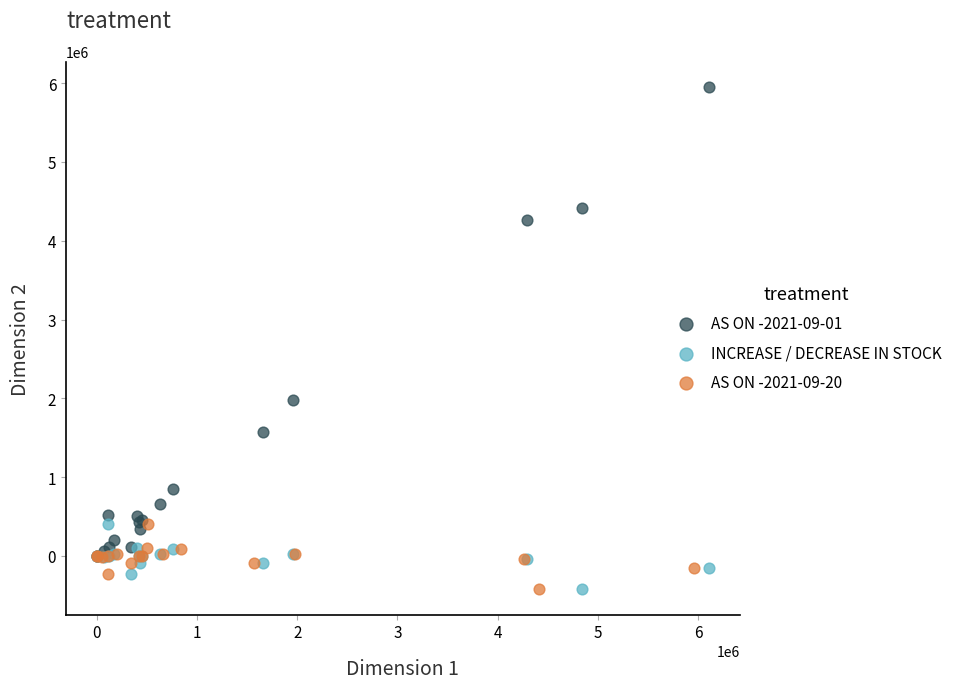

Which series reaches the maximum Y coordinate?

AS ON -2021-09-01